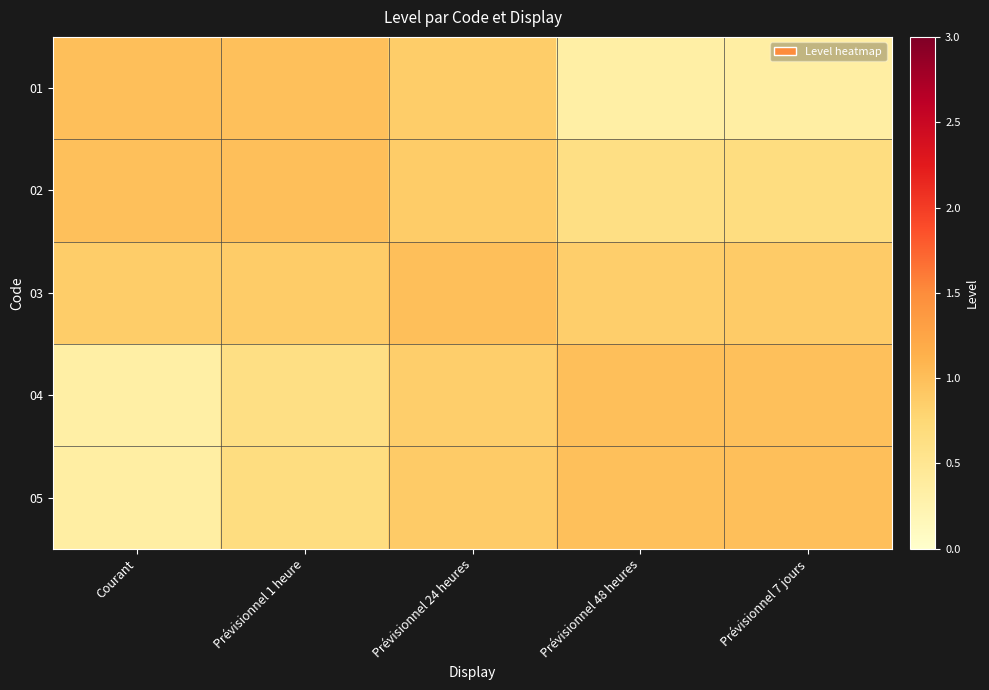

What is the spread (max minus min) of values at Prévisionnel 1 heure?

0.4